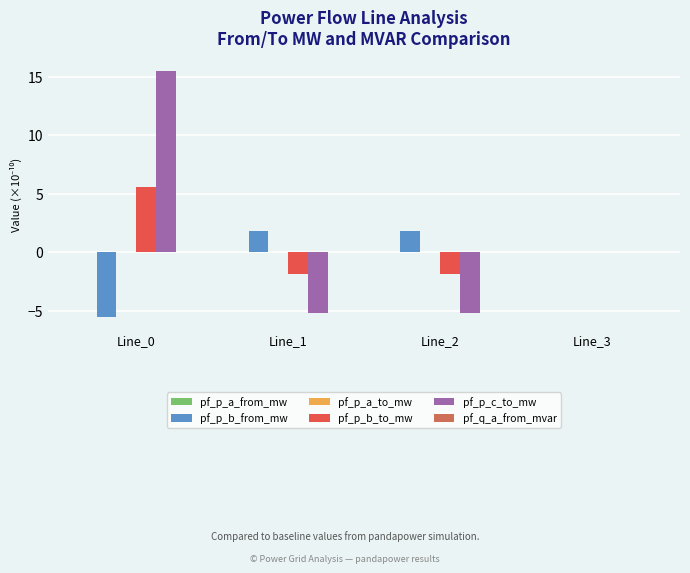

Which series changed the most between Line_0 and Line_1?

pf_p_c_to_mw